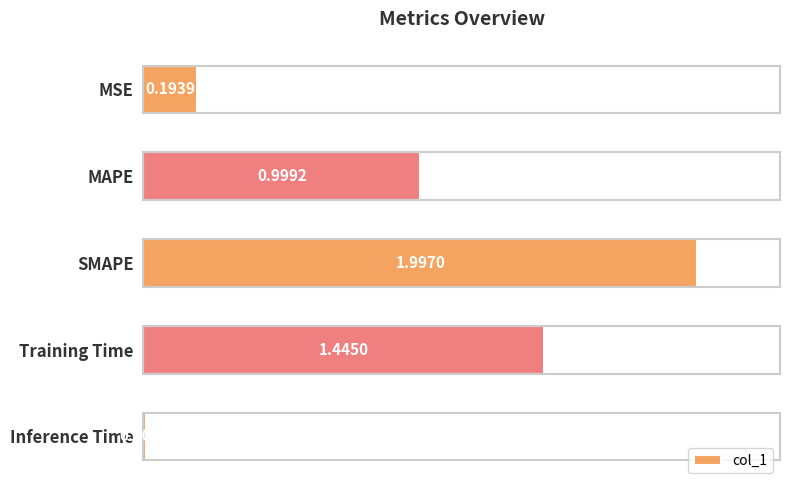

What is the sum of all values?

4.6